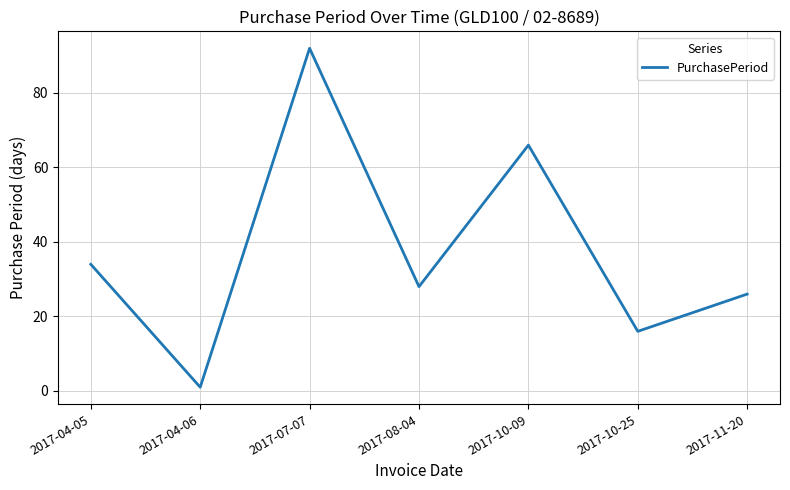

What is the ratio of the value at 2017-11-20 to the value at 2017-10-09?

0.4